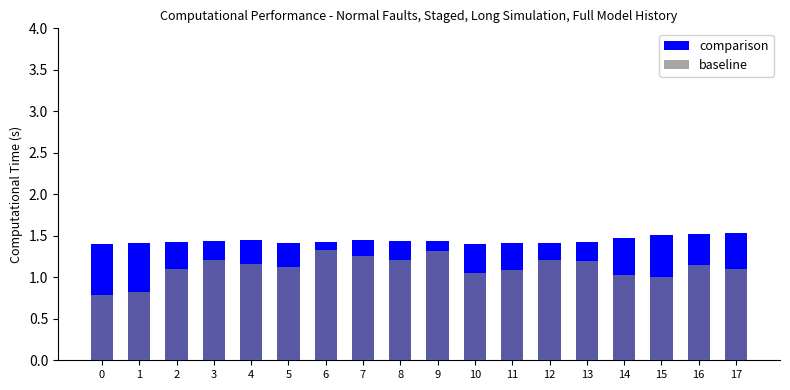

What are all the series names shown in the legend?

comparison, baseline